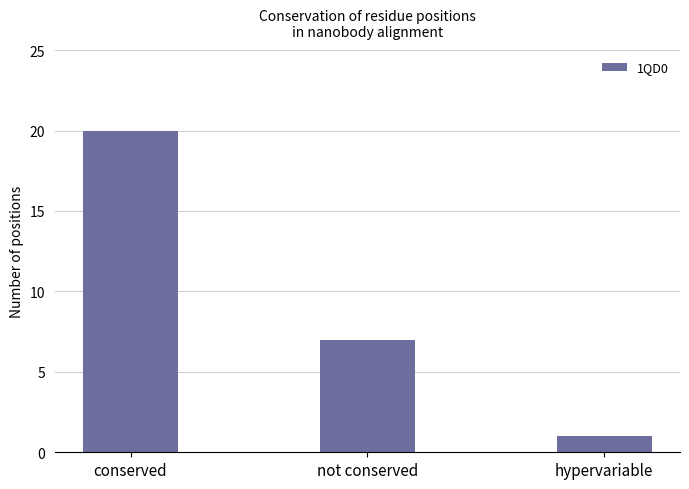

How many data points are less than 7?

1